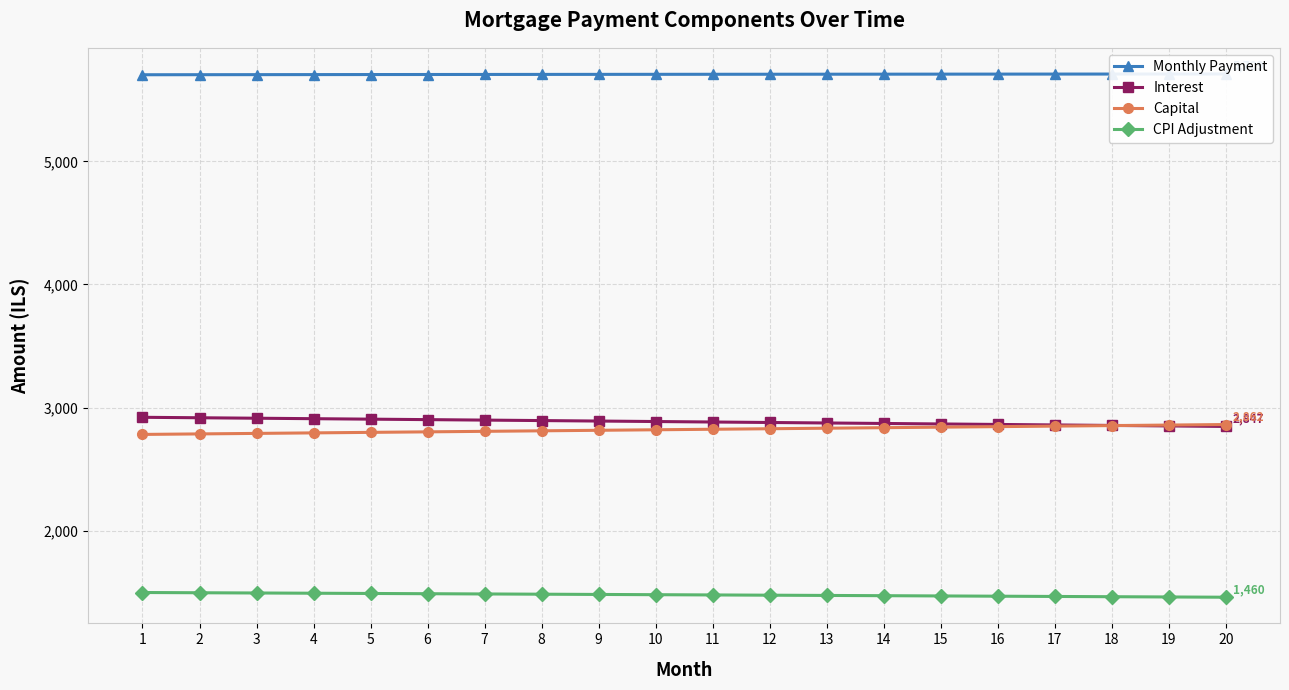

The Interest series shows 2909.8 at 4. True or false?

True